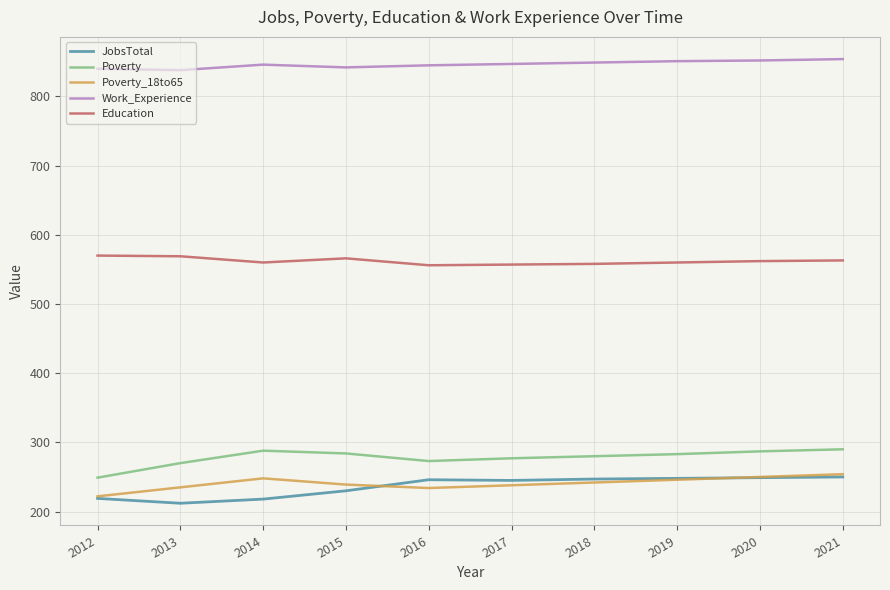

The Work_Experience series shows 852 at 2020. True or false?

True